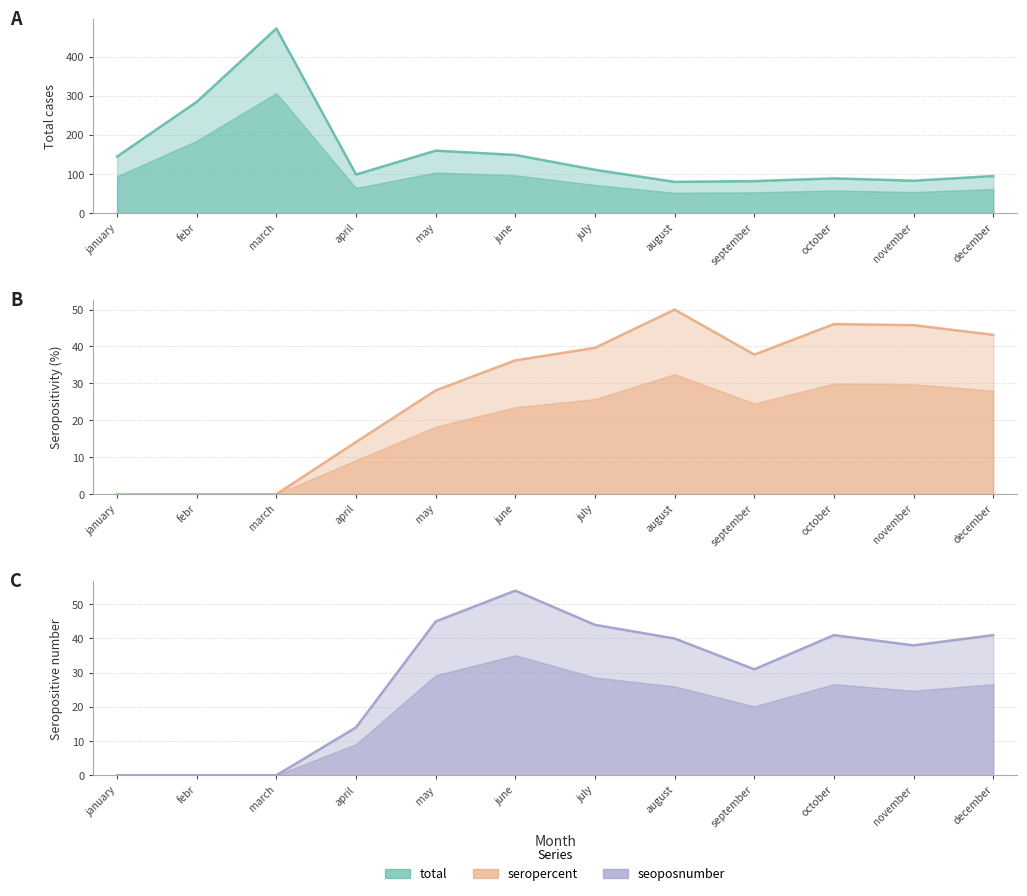

What position from the left is january?

1